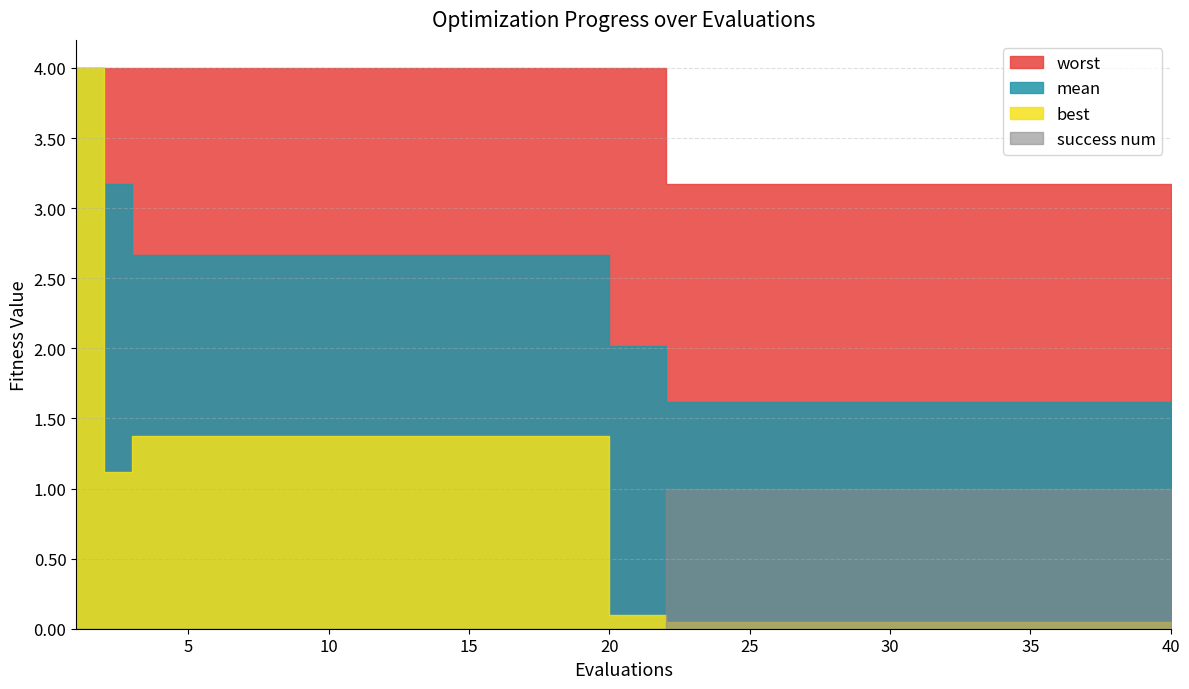

At how many categories does at least one series exceed 1?

40